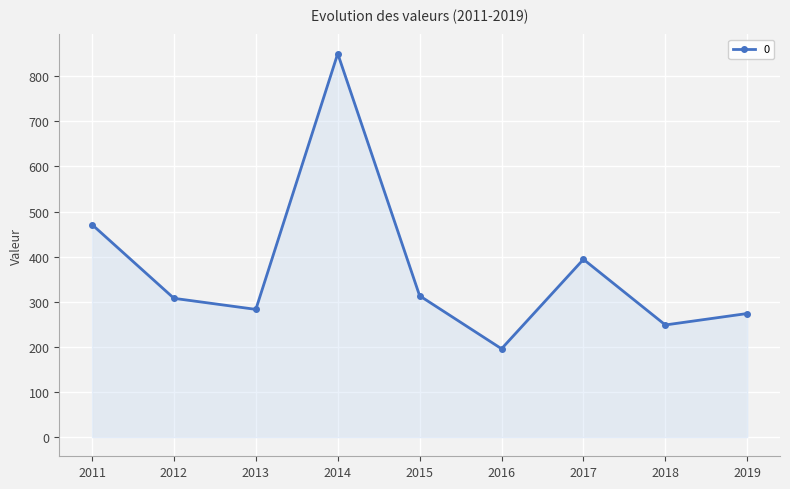

What is the difference between the second highest and minimum values?

275.3